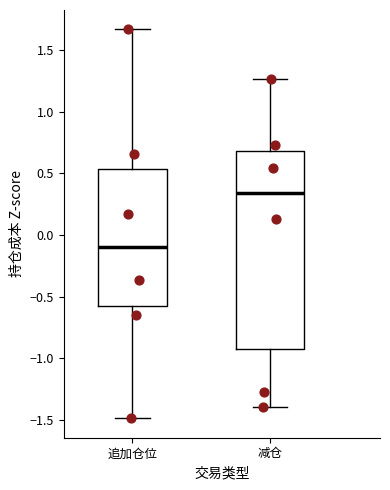

Which box's median line is the lowest?

追加仓位